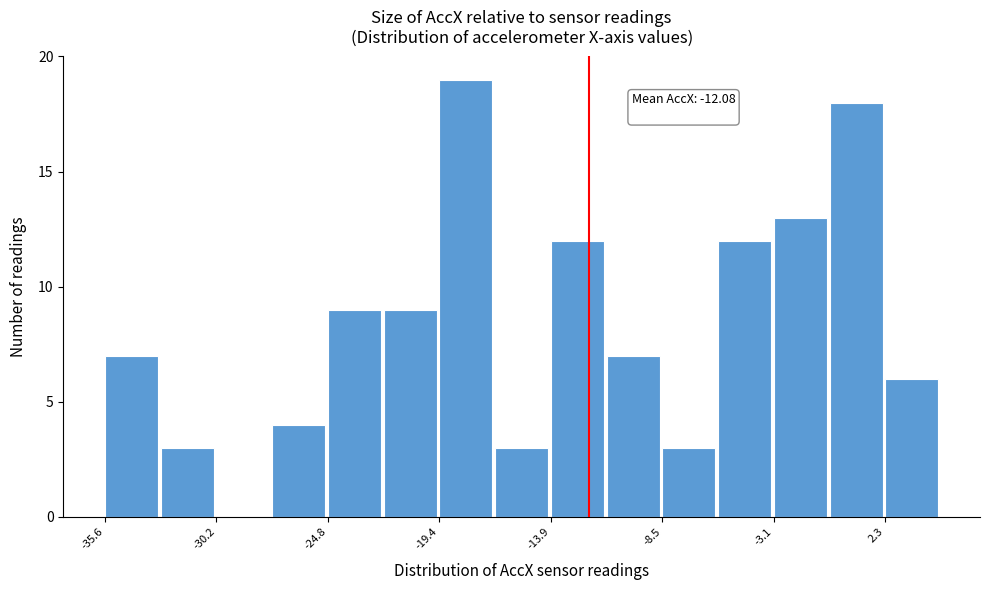

Read against the x-axis, roughly where is the centre of the tallest bar?

-18